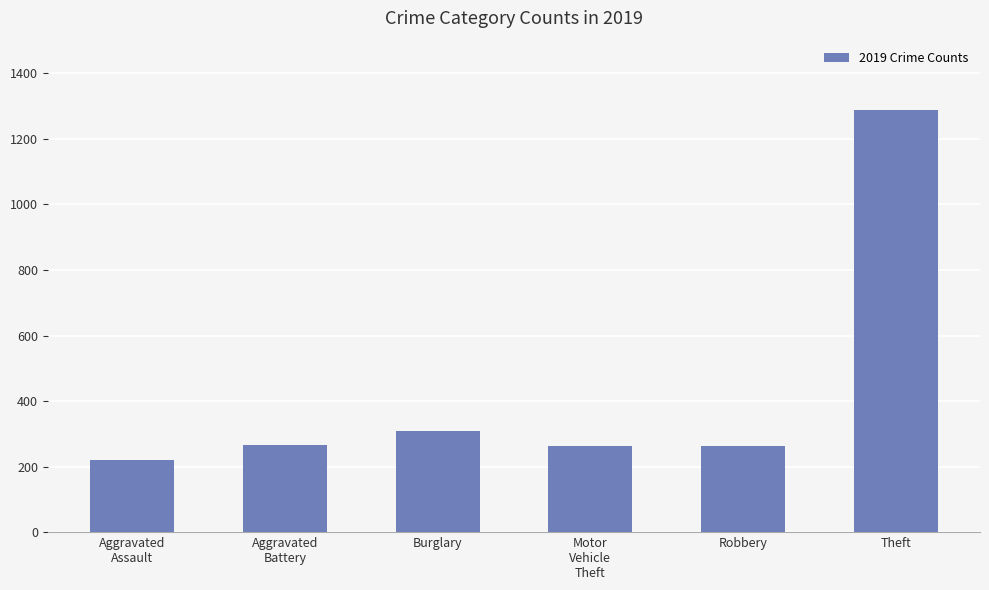

The chart shows a value of 457 at Motor
Vehicle
Theft. True or false?

False